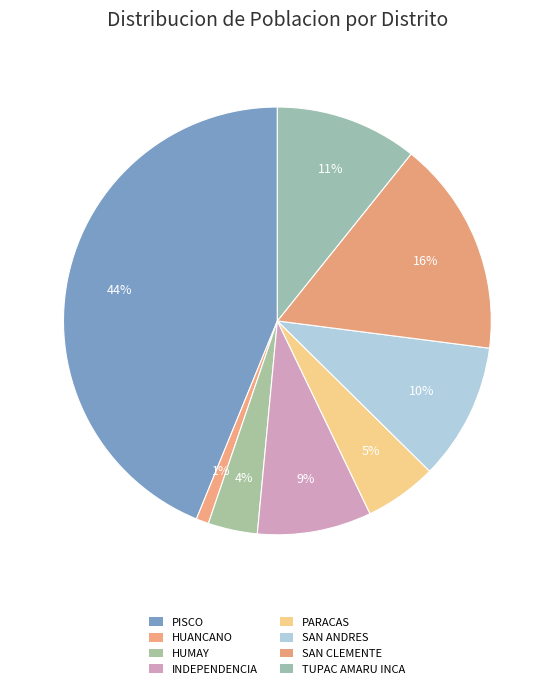

How many slices are in this pie chart?

8